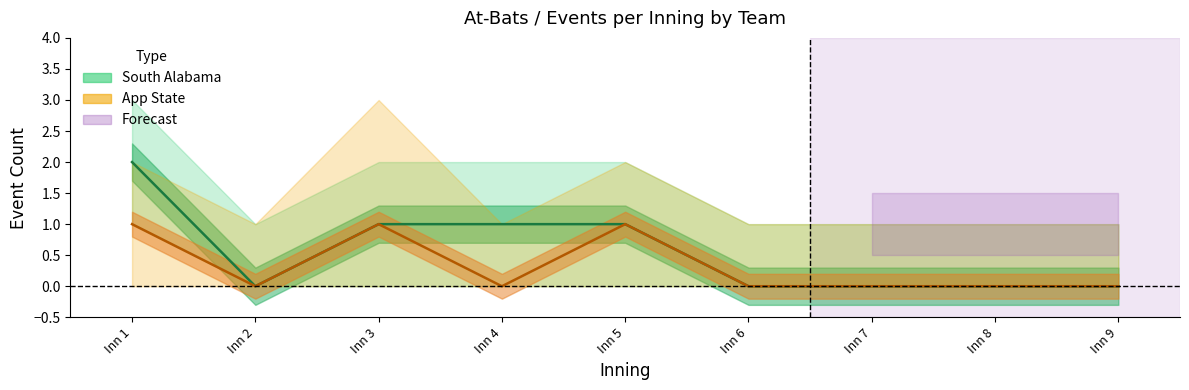

Does the chart display data point markers on the line(s)?

No